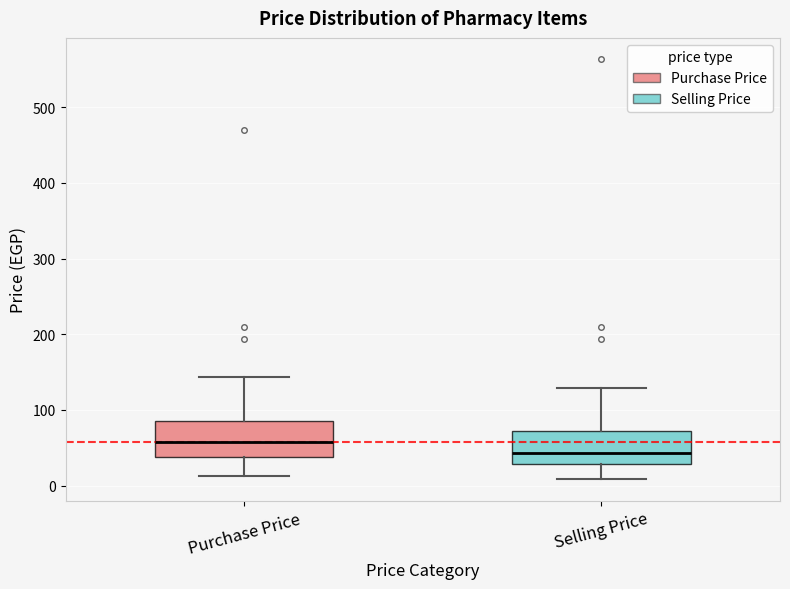

Reading left to right, transcribe this box plot: for each box, give where its median line is, the range the box spans, and where its two whiskers end, as read against the y-axis. The values are not printed on the chart, so give them approximately, as read against the axis.

Purchase Price: median 60, box 40 to 90, whiskers 10 to 140
Selling Price: median 40, box 30 to 70, whiskers 10 to 130